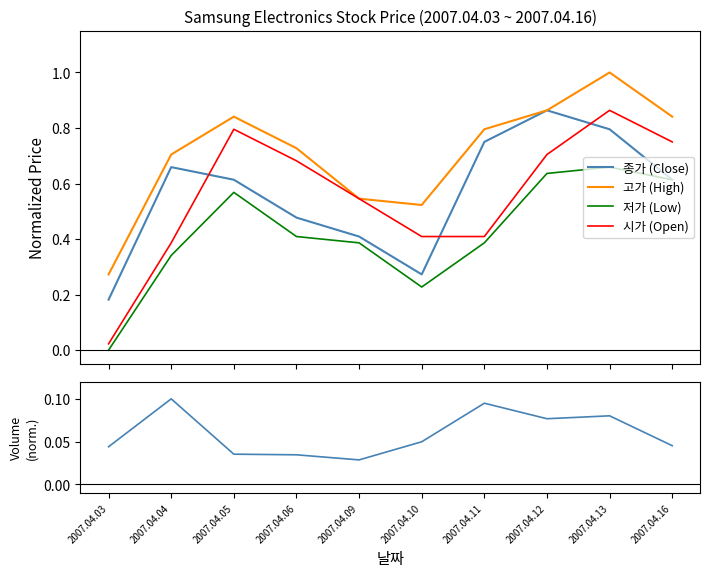

What is the value of the 저가 (Low) point at the 3rd from the left?

0.6